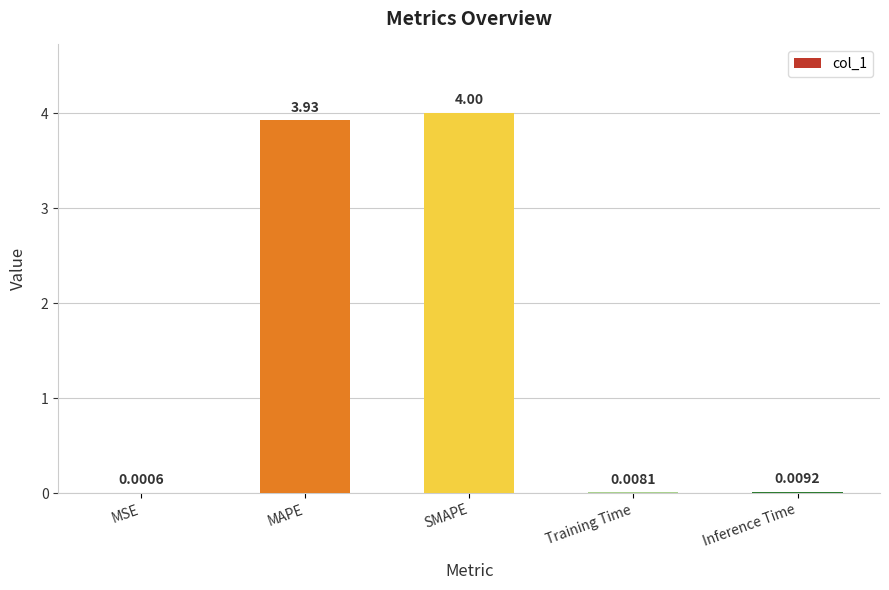

Are the bars horizontal?

No